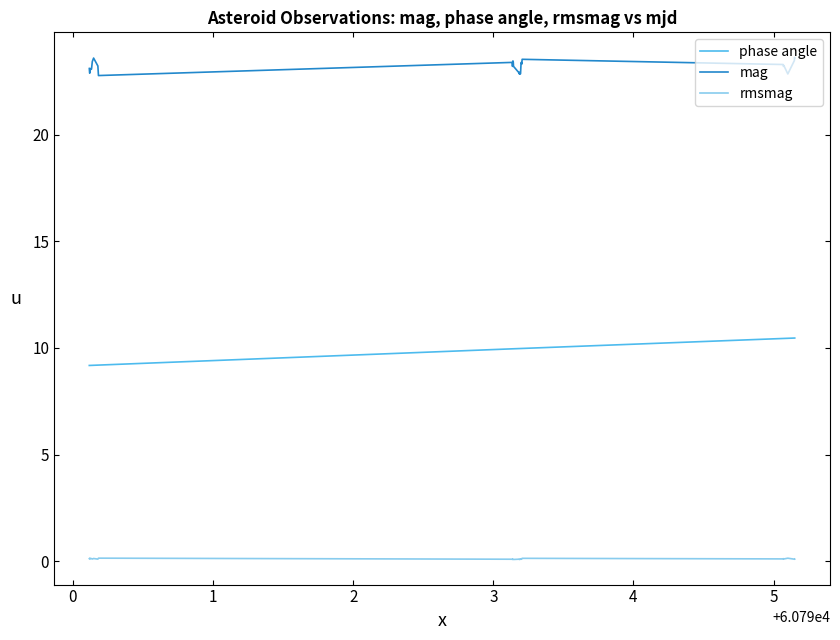

True or false: mag and rmsmag cross at least once.

False